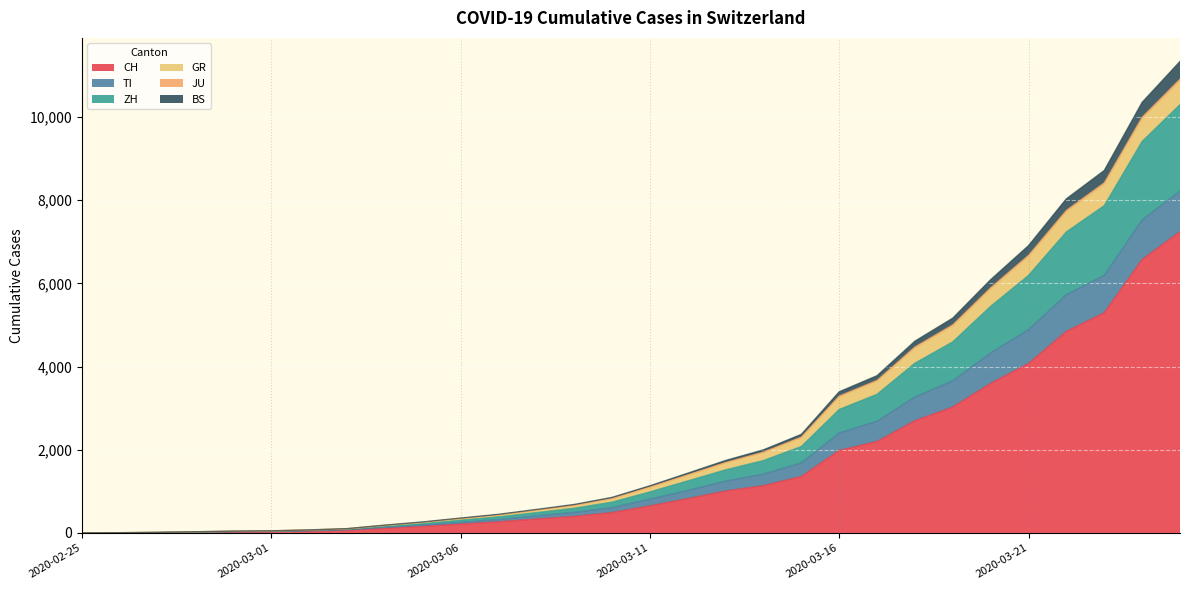

What is the maximum value for CH?

7245